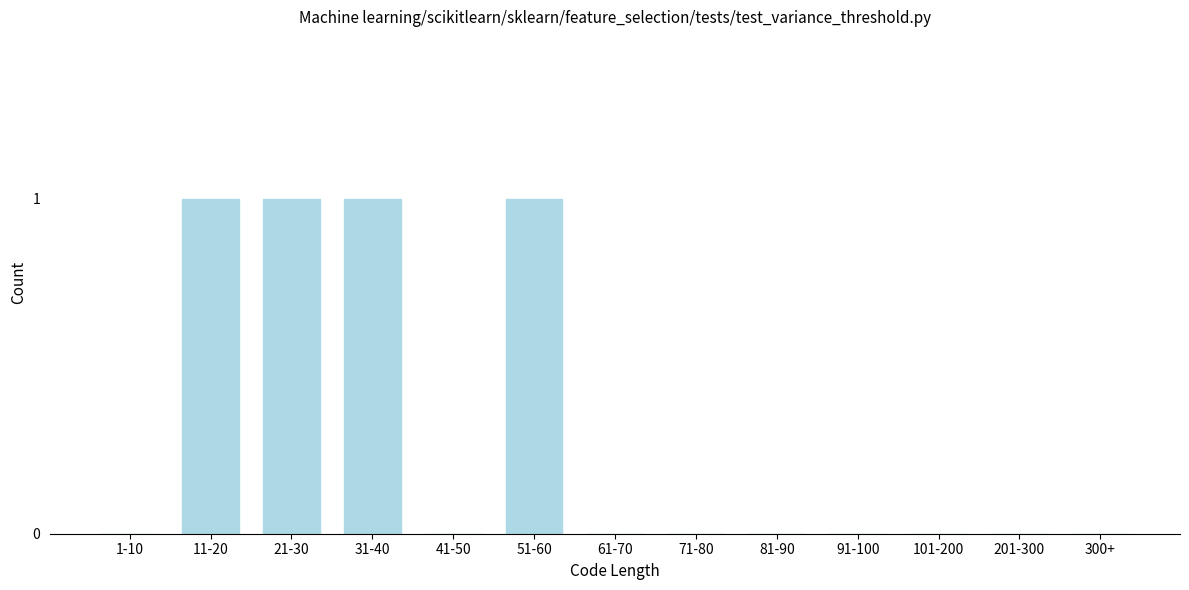

Reading right to left, extract all data points from this chart.

300+=0	201-300=0	101-200=0	91-100=0	81-90=0	71-80=0	61-70=0	51-60=1	41-50=0	31-40=1	21-30=1	11-20=1	1-10=0